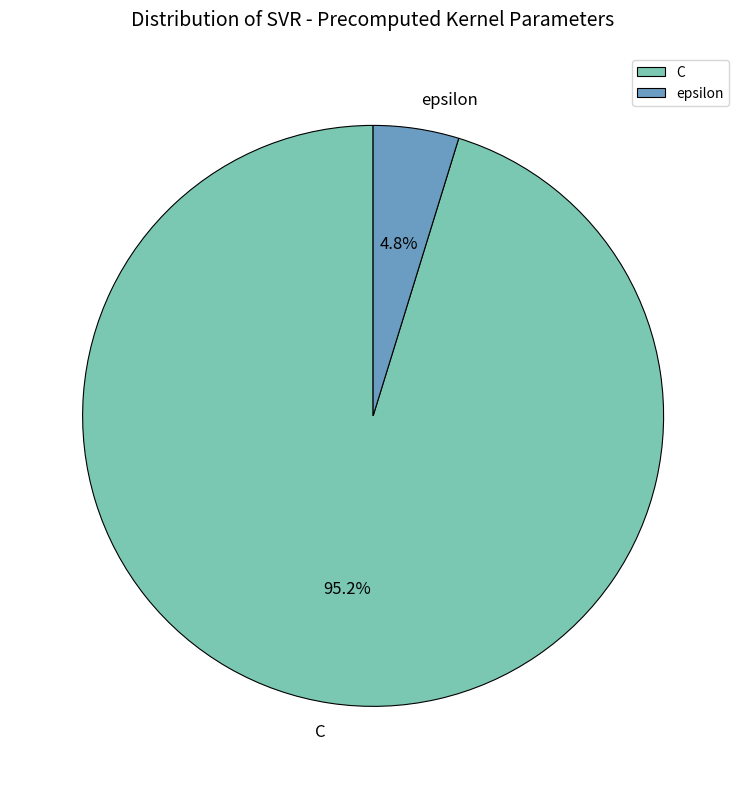

Rank the categories by value from highest to lowest.

C, epsilon